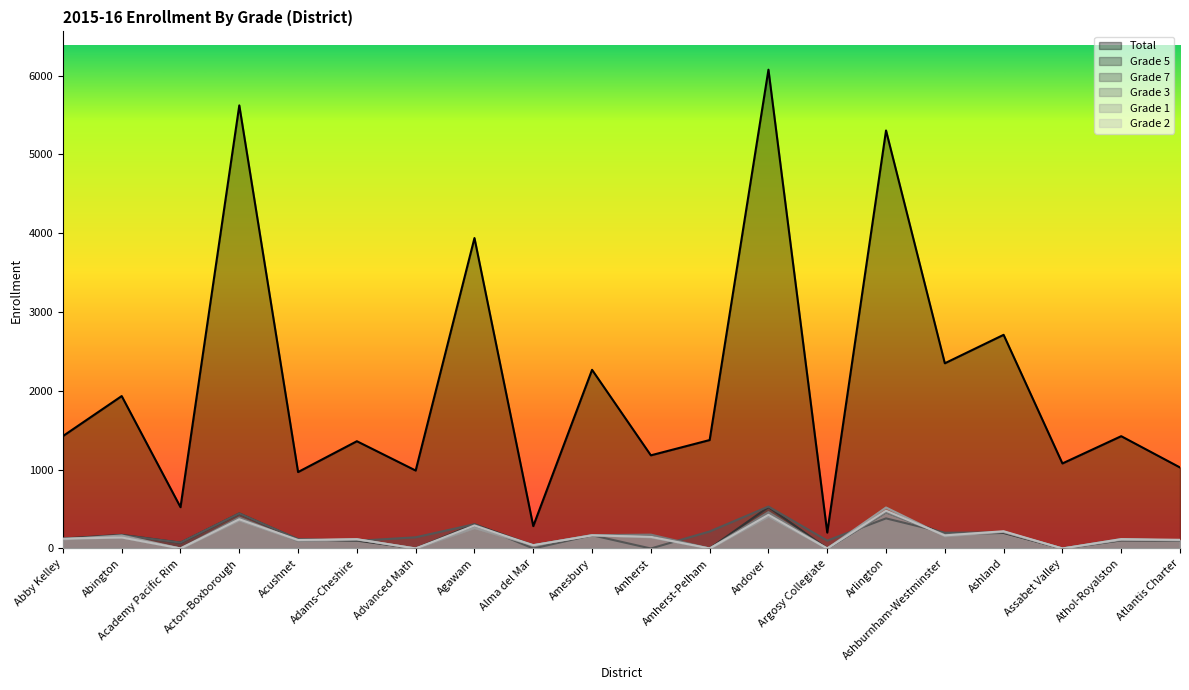

What is the sum of all Grade 5 values?

3269